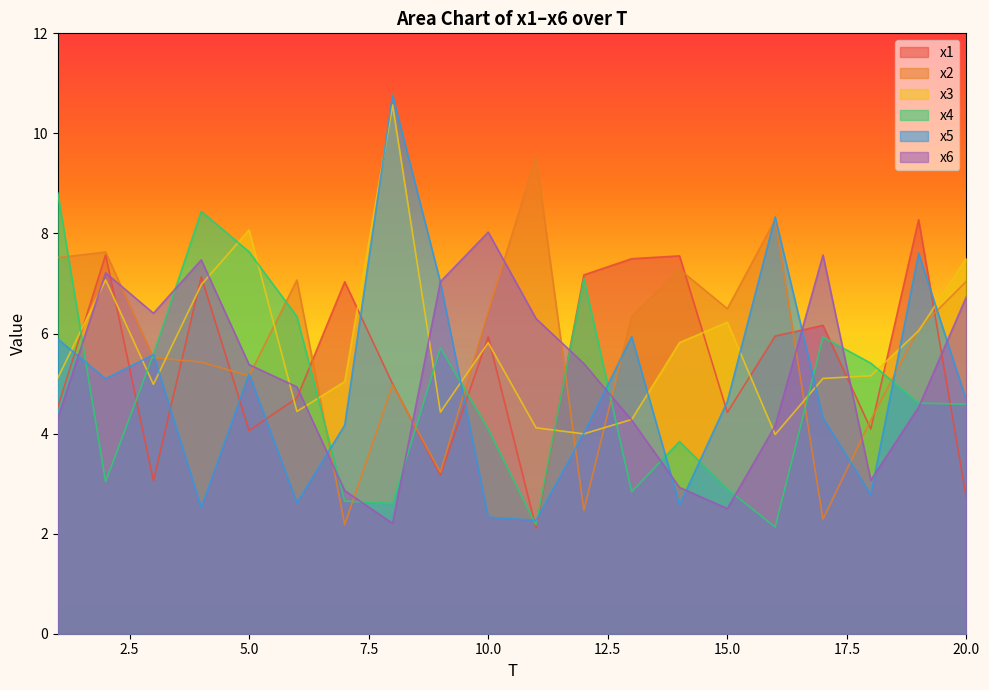

List the series in order of their peak value, lowest first.

x6, x1, x4, x2, x3, x5